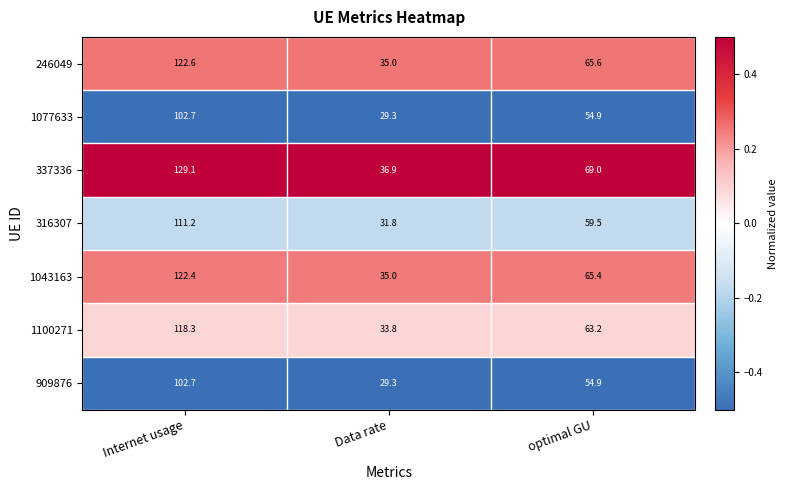

List the labels in order of 246049 value, largest first.

Internet usage, optimal GU, Data rate